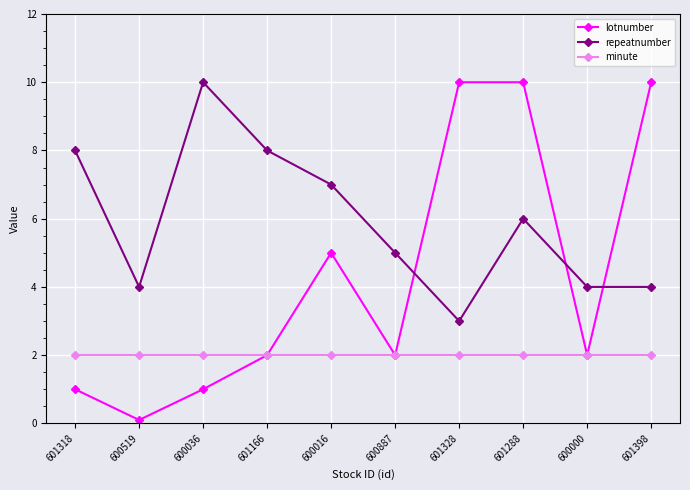

What is the minimum value shown in the chart?

0.1